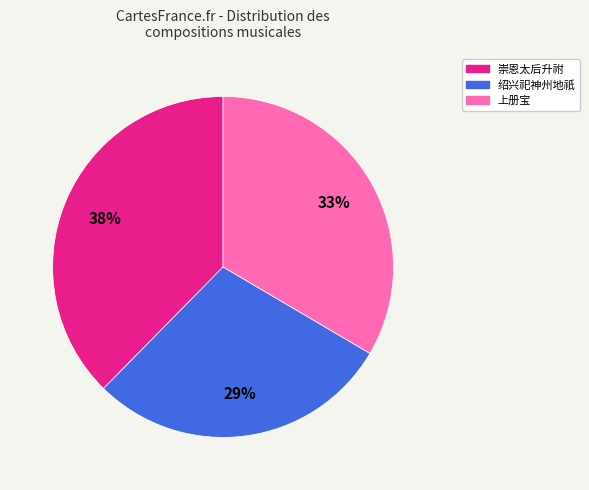

Rank the categories by value from lowest to highest.

绍兴祀神州地祇, 上册宝, 崇恩太后升祔